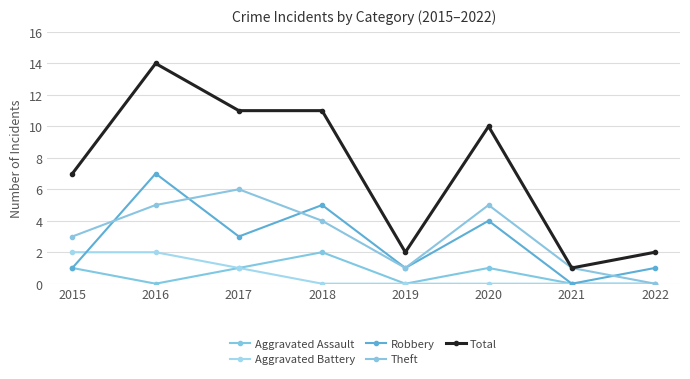

Reading left to right, transcribe all the data shown in this chart.

Aggravated Assault: 1	0	1	2	0	1	0	0
Aggravated Battery: 2	2	1	0	0	0	0	0
Robbery: 1	7	3	5	1	4	0	1
Theft: 3	5	6	4	1	5	1	0
Total: 7	14	11	11	2	10	1	2